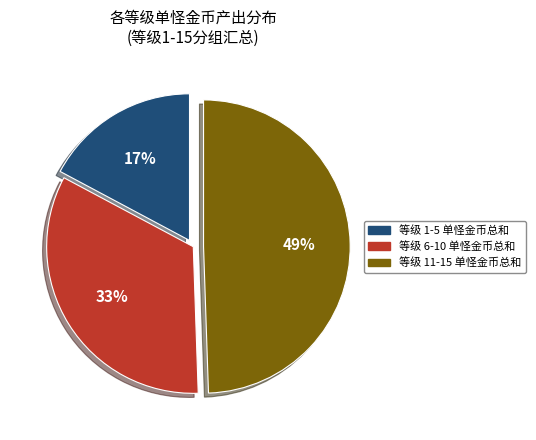

Is there any slice that represents more than half of the pie?

No